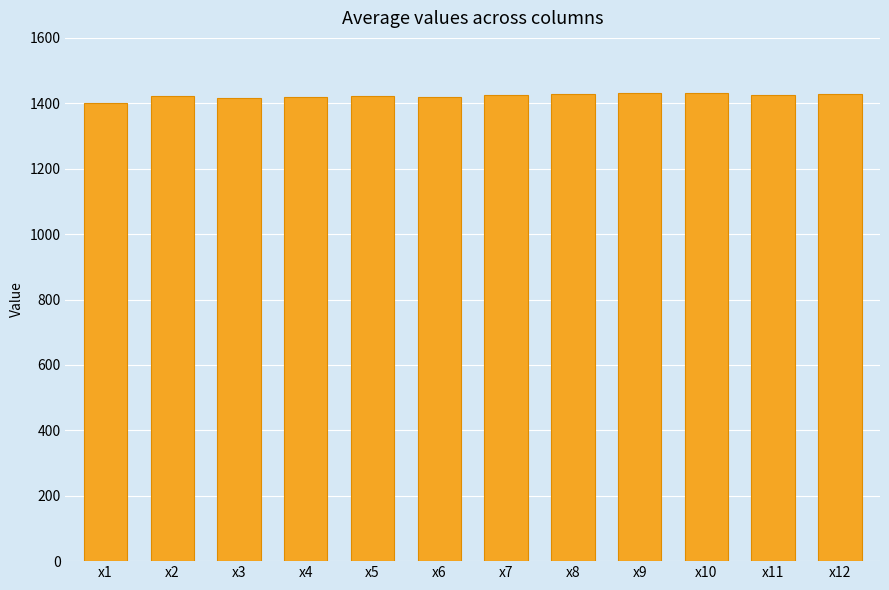

What is the minimum value shown in the chart?

1401